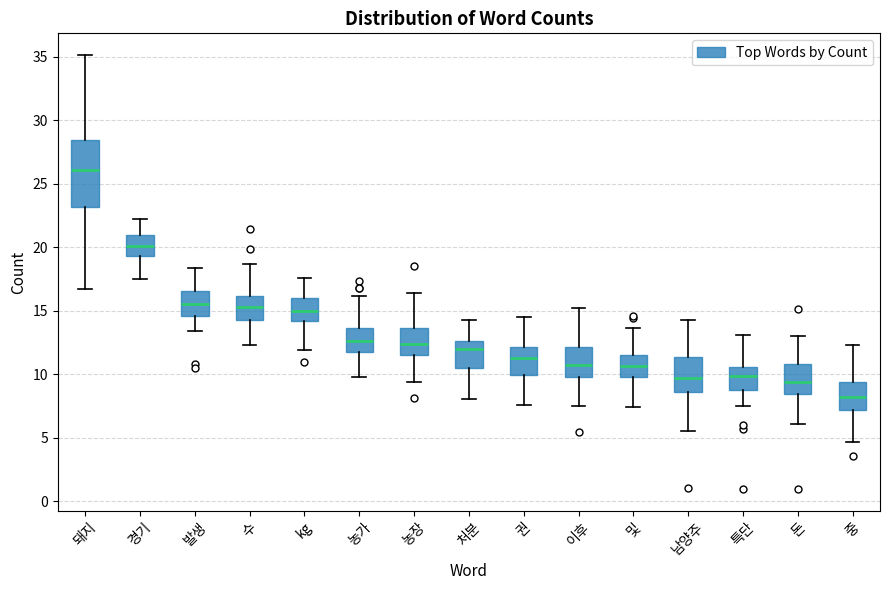

Reading left to right, read every box against the y-axis: the position of its median line, the range the box covers, and the ends of its whiskers. The values are not printed on the chart, so give them approximately, as read against the axis.

돼지: median 26.0, box 23.0 to 28.5, whiskers 16.5 to 35.0
경기: median 20.0, box 19.5 to 21.0, whiskers 17.5 to 22.0
발생: median 15.5, box 14.5 to 16.5, whiskers 13.5 to 18.5
수: median 15.5, box 14.5 to 16.0, whiskers 12.5 to 18.5
kg: median 15.0, box 14.0 to 16.0, whiskers 12.0 to 17.5
농가: median 12.5, box 11.5 to 13.5, whiskers 10.0 to 16.0
농장: median 12.5, box 11.5 to 13.5, whiskers 9.5 to 16.5
처분: median 12.0, box 10.5 to 12.5, whiskers 8.0 to 14.0
권: median 11.5, box 10.0 to 12.0, whiskers 7.5 to 14.5
이후: median 10.5, box 9.5 to 12.0, whiskers 7.5 to 15.0
및: median 10.5, box 10.0 to 11.5, whiskers 7.5 to 13.5
남양주: median 9.5, box 8.5 to 11.5, whiskers 5.5 to 14.5
특단: median 10.0, box 9.0 to 10.5, whiskers 7.5 to 13.0
돈: median 9.5, box 8.5 to 11.0, whiskers 6.0 to 13.0
중: median 8.0, box 7.0 to 9.5, whiskers 4.5 to 12.5